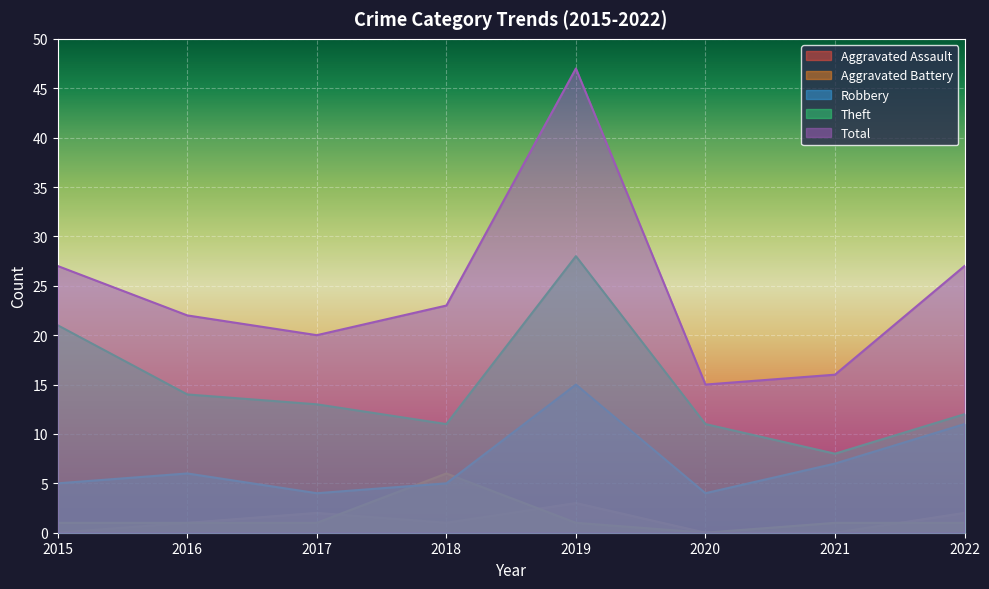

Reading right to left, extract all data points from this chart.

Aggravated Assault: 2	0	0	3	1	2	1	0
Aggravated Battery: 1	1	0	1	6	1	1	1
Robbery: 11	7	4	15	5	4	6	5
Theft: 12	8	11	28	11	13	14	21
Total: 27	16	15	47	23	20	22	27